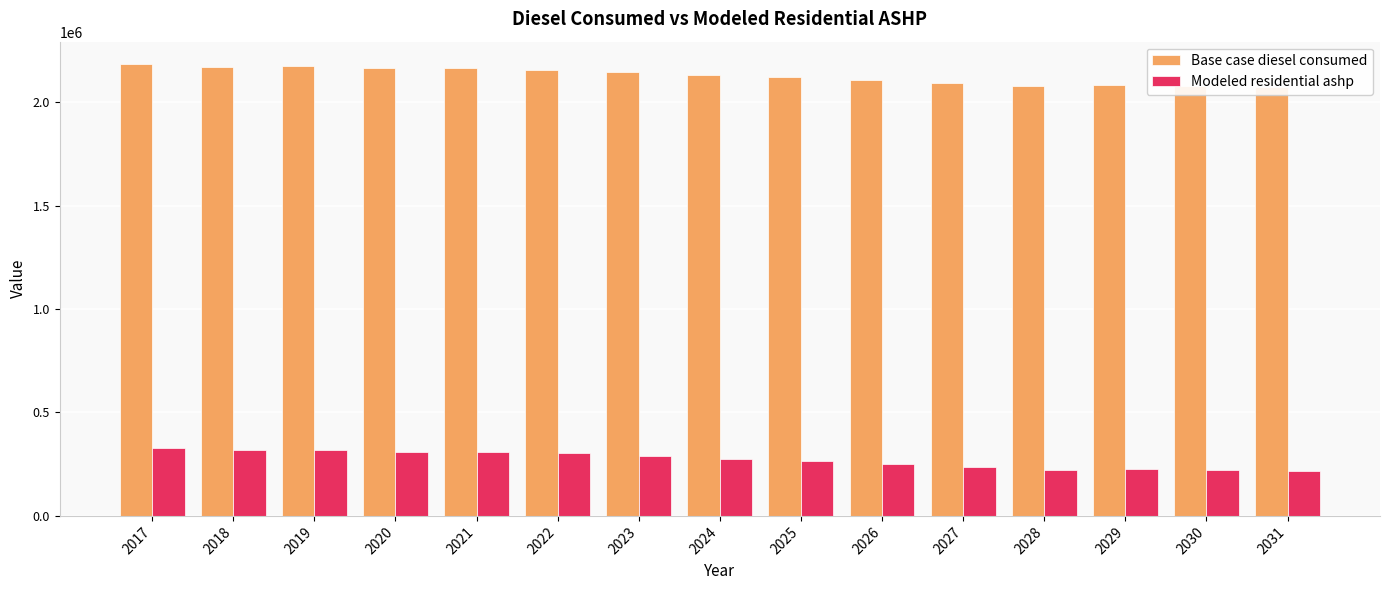

What is the sum of all Modeled residential ashp values?

4087257.7